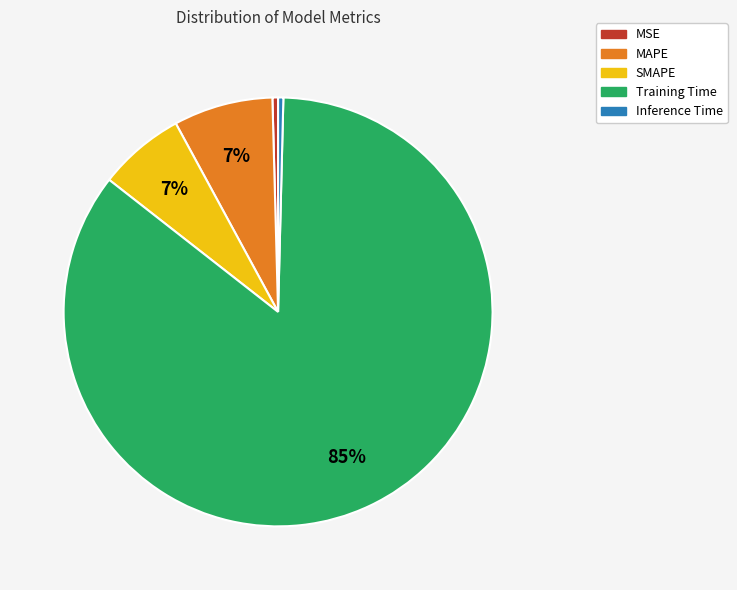

How many slices are in this pie chart?

5